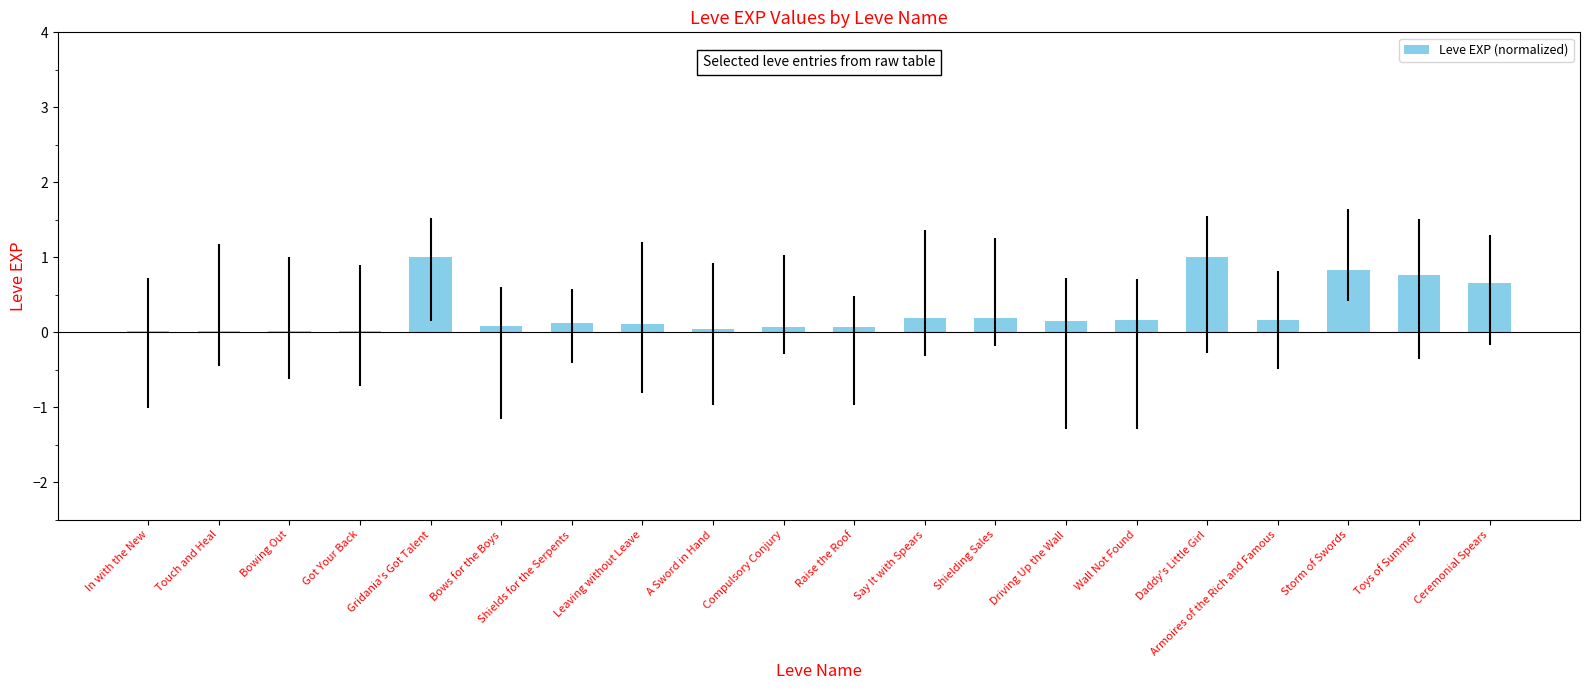

What is the greatest value displayed?

1.0